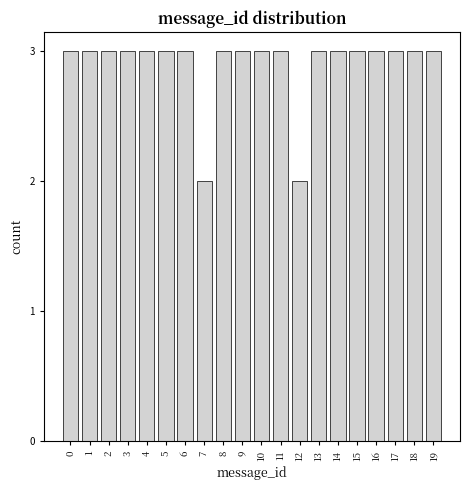

Reading left to right, list all the values displayed in this chart.

0=3	1=3	2=3	3=3	4=3	5=3	6=3	7=2	8=3	9=3	10=3	11=3	12=2	13=3	14=3	15=3	16=3	17=3	18=3	19=3